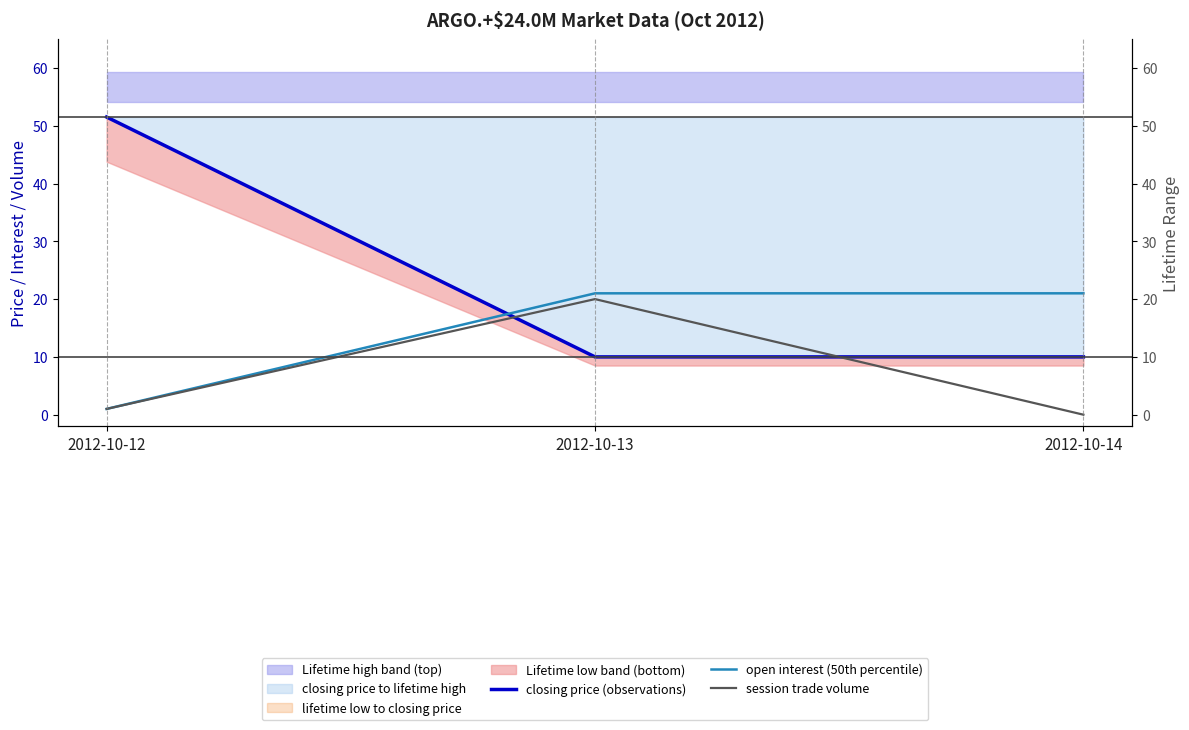

Reading left to right, list all the values displayed in this chart.

closing price (observations): 2012-10-12=51.5	2012-10-13=10.0	2012-10-14=10.0
open interest (50th percentile): 2012-10-12=1.0	2012-10-13=21.0	2012-10-14=21.0
session trade volume: 2012-10-12=1.0	2012-10-13=20.0	2012-10-14=0.0